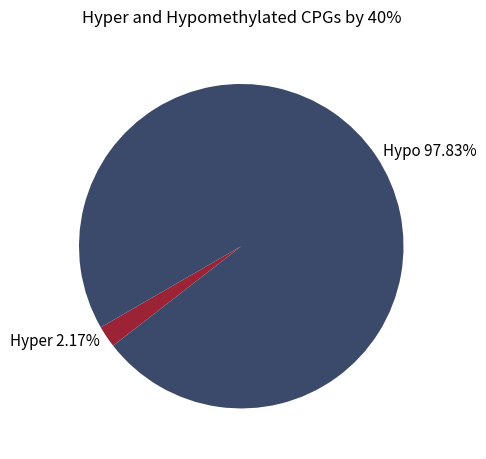

Is Hyper 2.17% the majority of the pie?

No